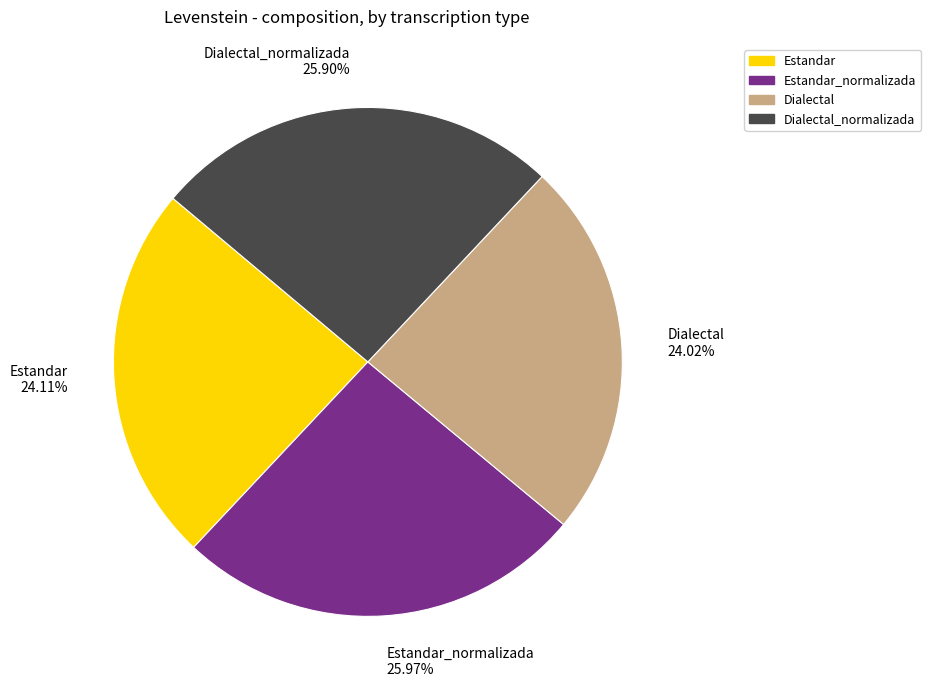

True or false: Dialectal_normalizada accounts for 33% of the total.

False